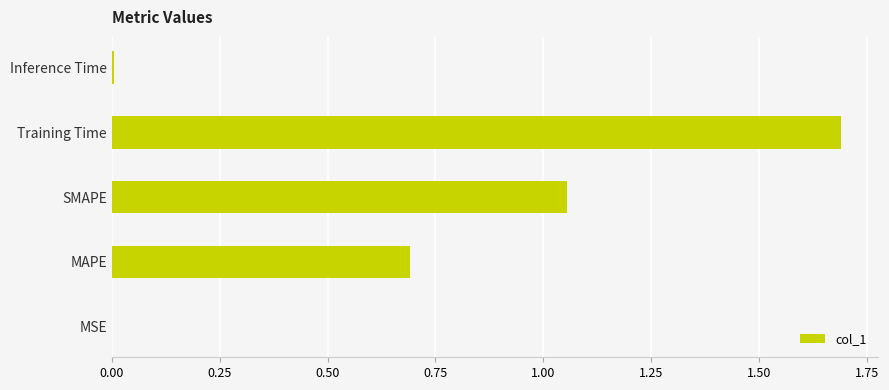

Is it true that the value at MAPE is 0.7?

True